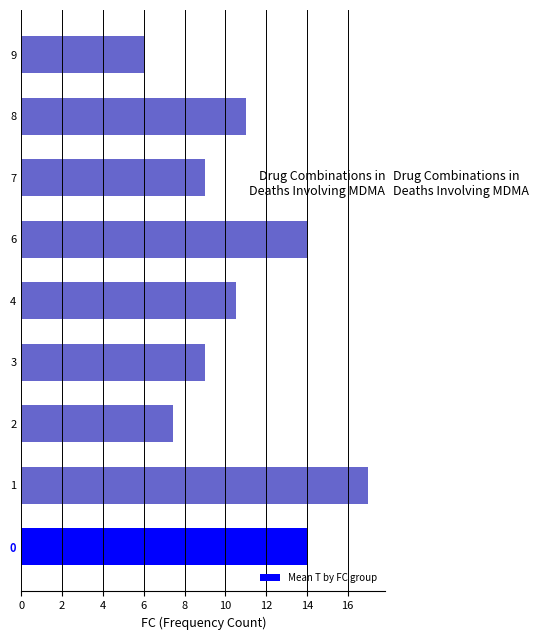

What is the sum of all values?

97.9